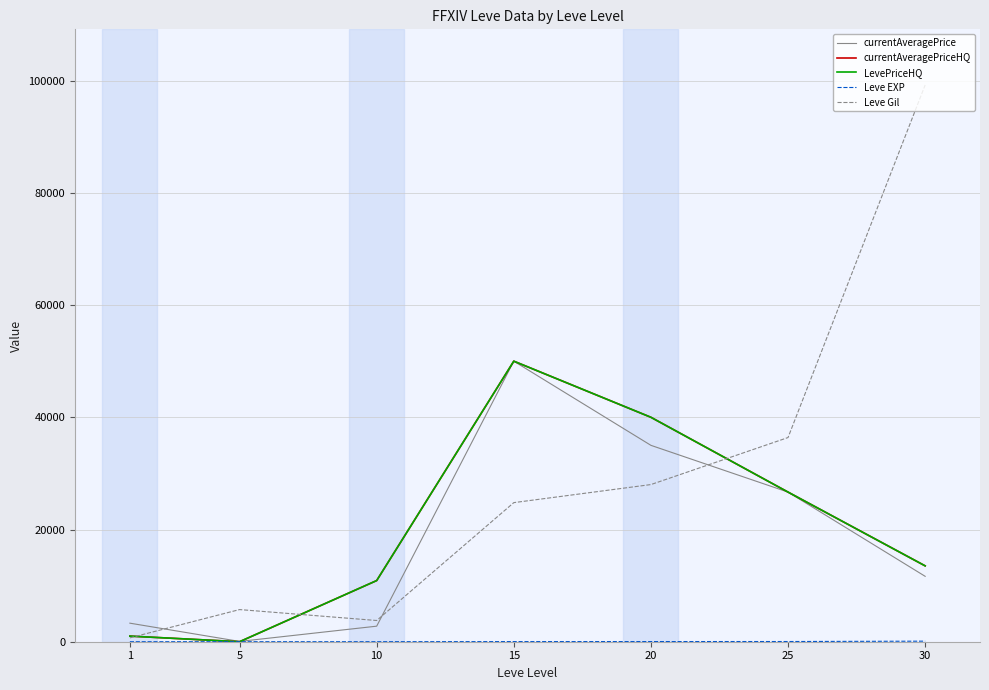

Reading left to right, extract all data points from this chart.

currentAveragePrice: 3307.0	52.5	2771.4	50000.0	35000.0	26666.7	11656.4
currentAveragePriceHQ: 1000.0	0.0	10899.5	50000.0	40000.0	26666.7	13520.0
LevePriceHQ: 1000.0	0.0	10899.5	50000.0	40000.0	26666.7	13520.0
Leve EXP: 1.0	2.0	3.0	24.0	28.0	36.0	99.0
Leve Gil: 690.0	5730.0	3780.0	24790.0	28010.0	36390.0	99220.0